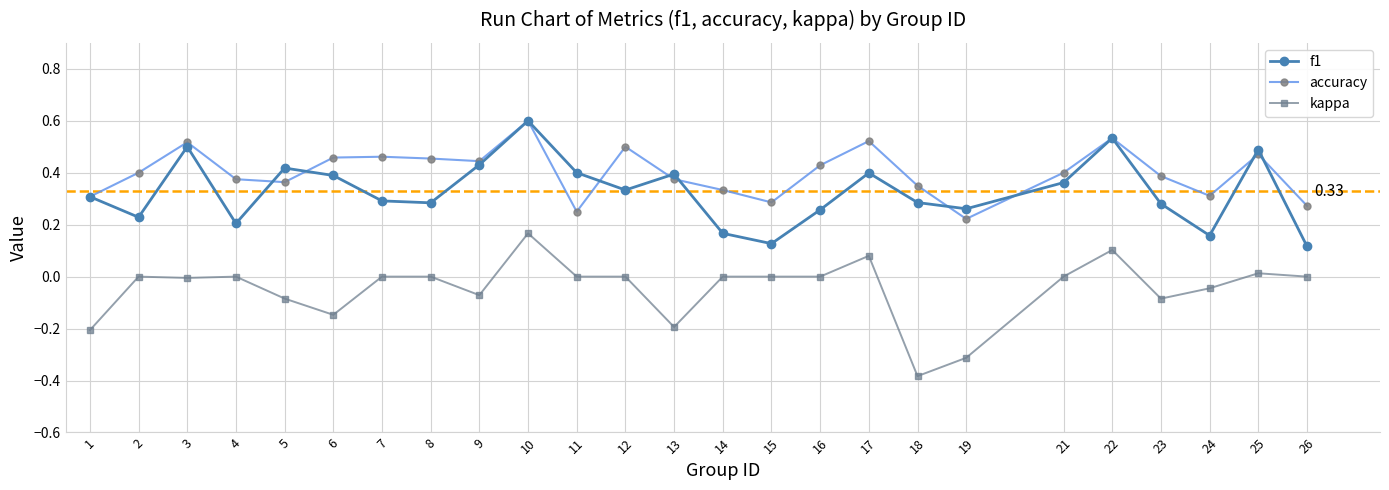

Rank the series at 8 from lowest to highest value.

kappa, f1, accuracy